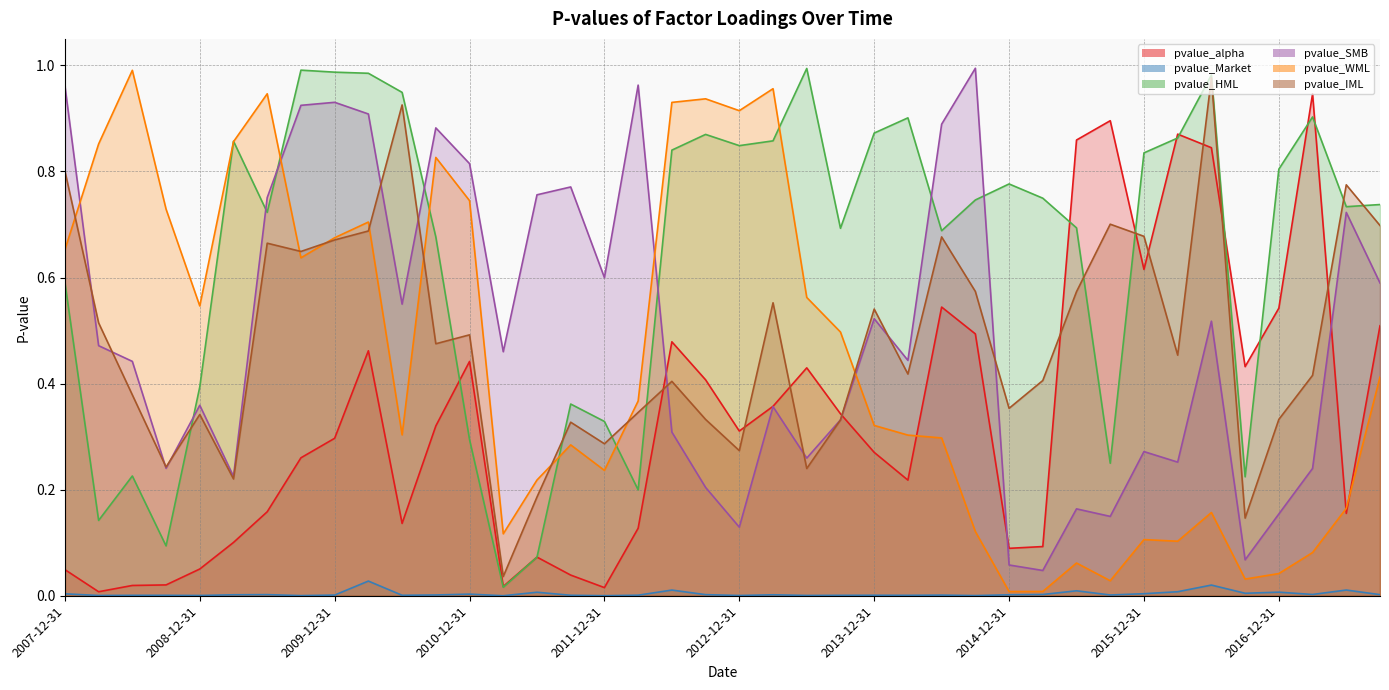

How many lines are shown in the chart?

6